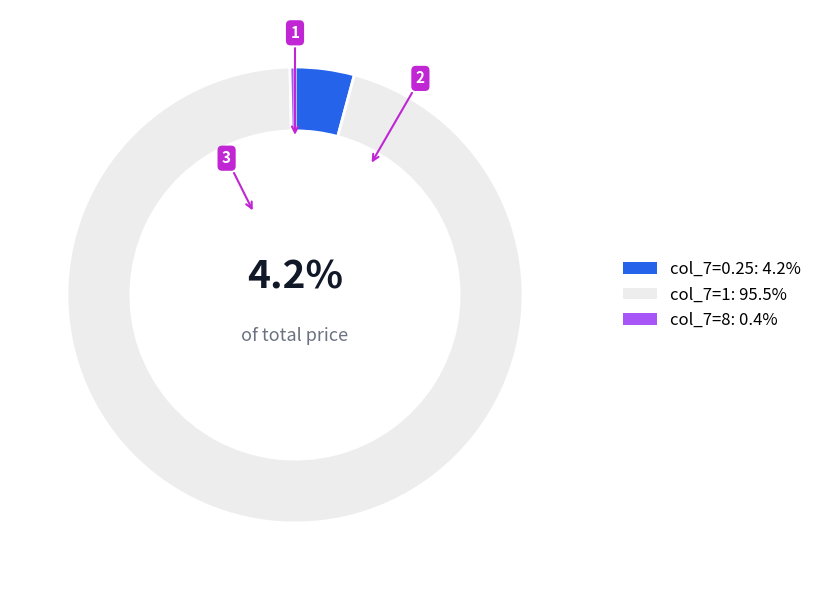

Does col_7=1: 95.5% represent more than half of the total?

Yes